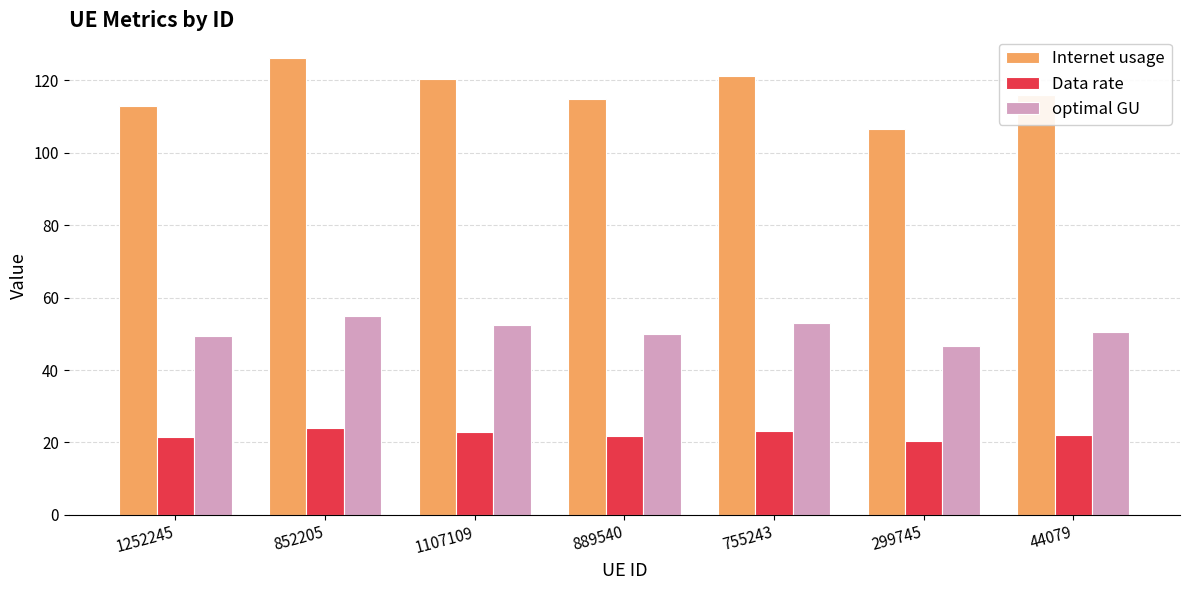

What is the approximate value of Internet usage at 1252245?

113.0